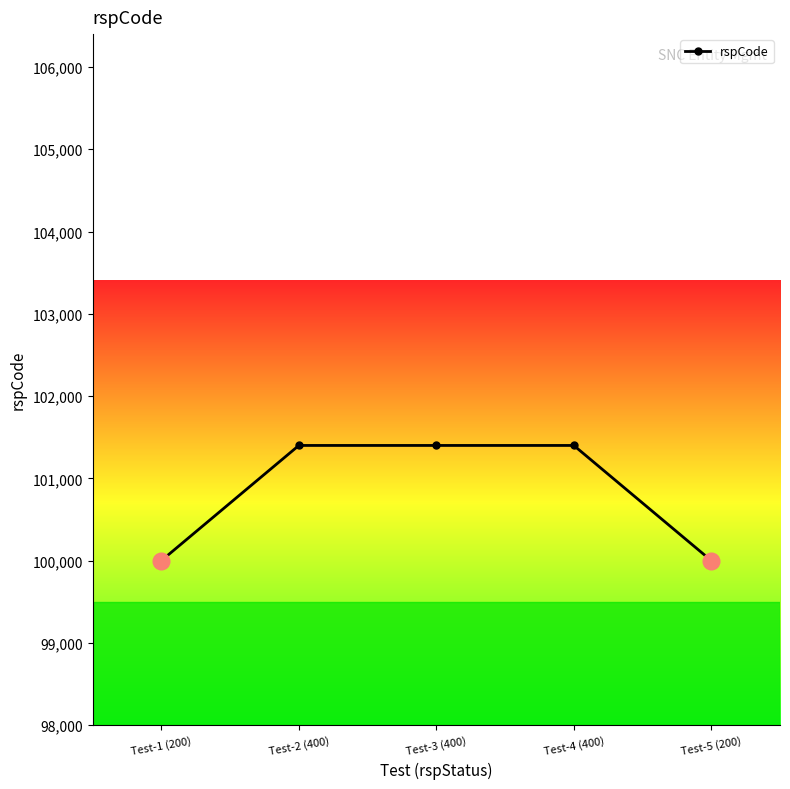

What is the greatest value displayed?

101400